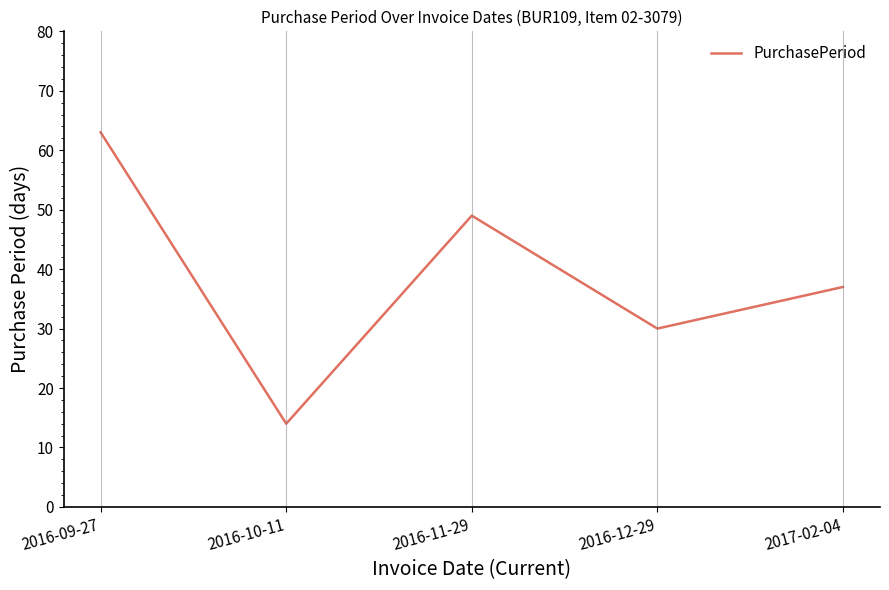

Is this an area chart (filled region under the line)?

No